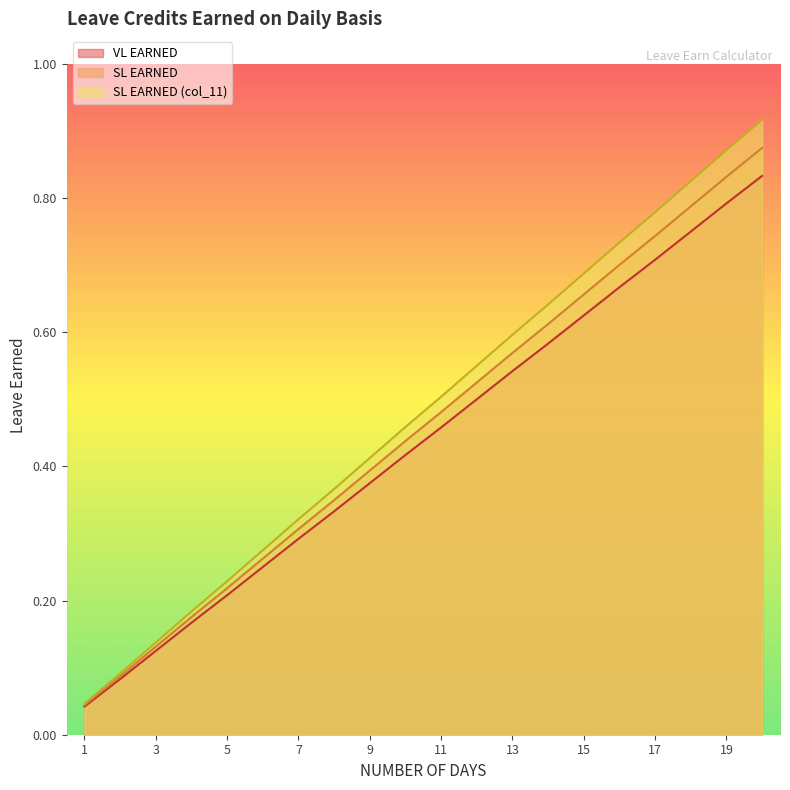

Count the number of data series in this chart.

3